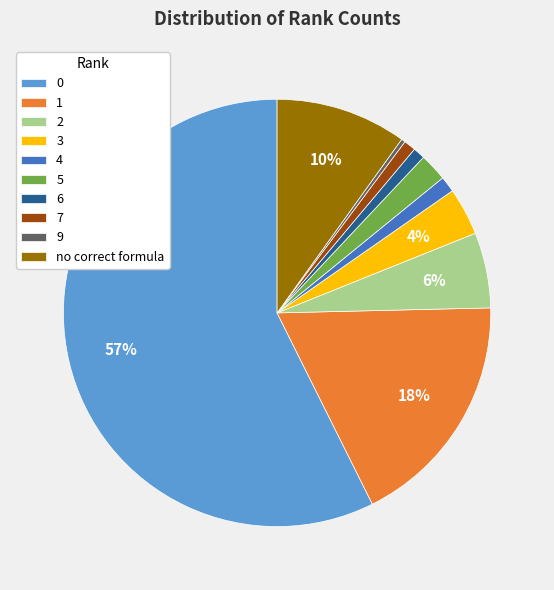

To the nearest percent, what portion does 6 represent?

1%